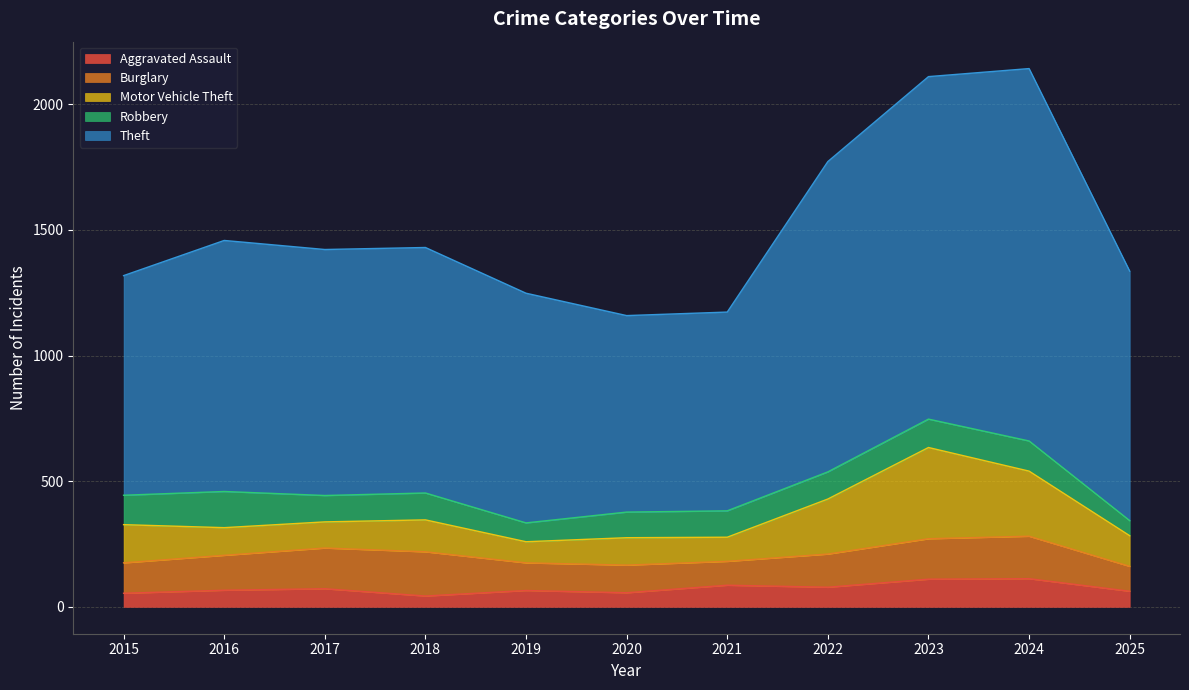

At which label does Motor Vehicle Theft first exceed 122?

2015